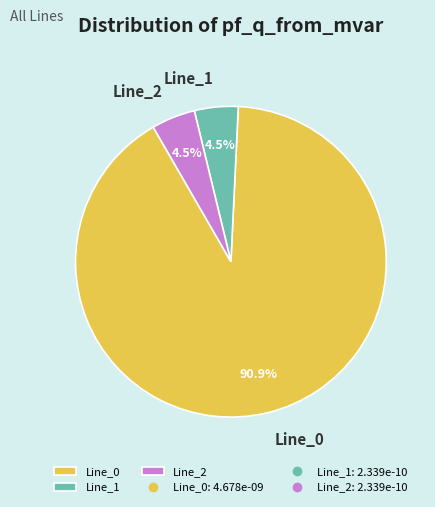

To the nearest percent, what is the difference between the Line_0 and Line_2 slice percentages?

86%